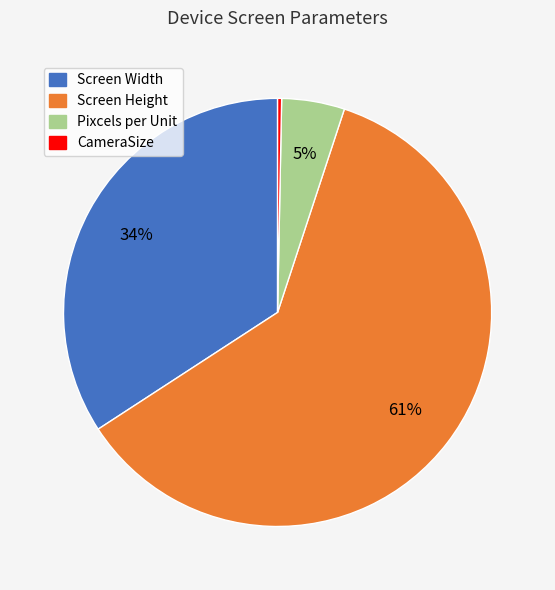

To the nearest percent, what is the difference between the Screen Width and CameraSize slice percentages?

34%